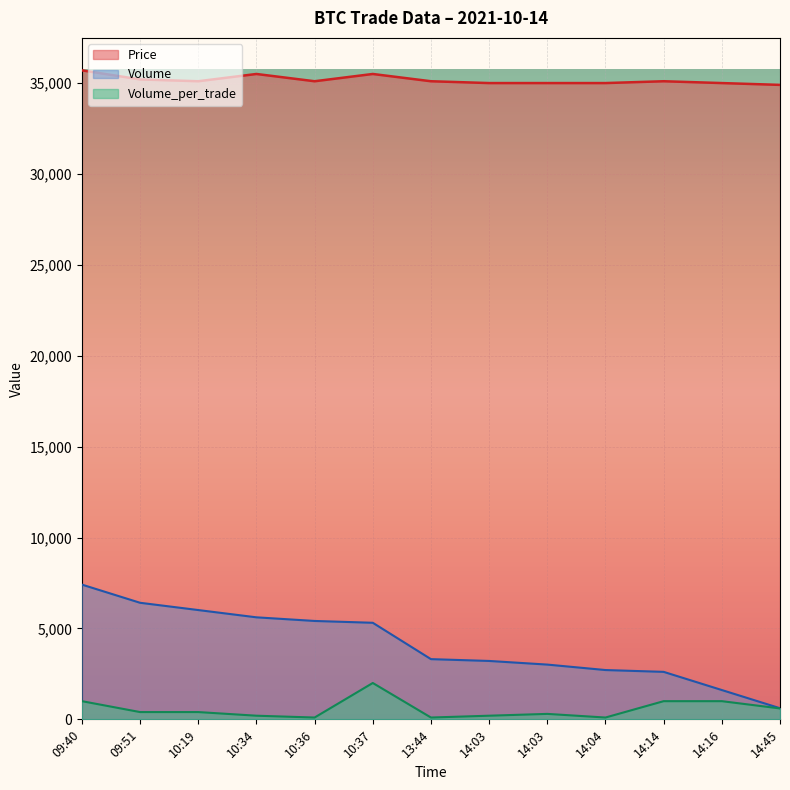

What is the average value of the Volume series?

4097